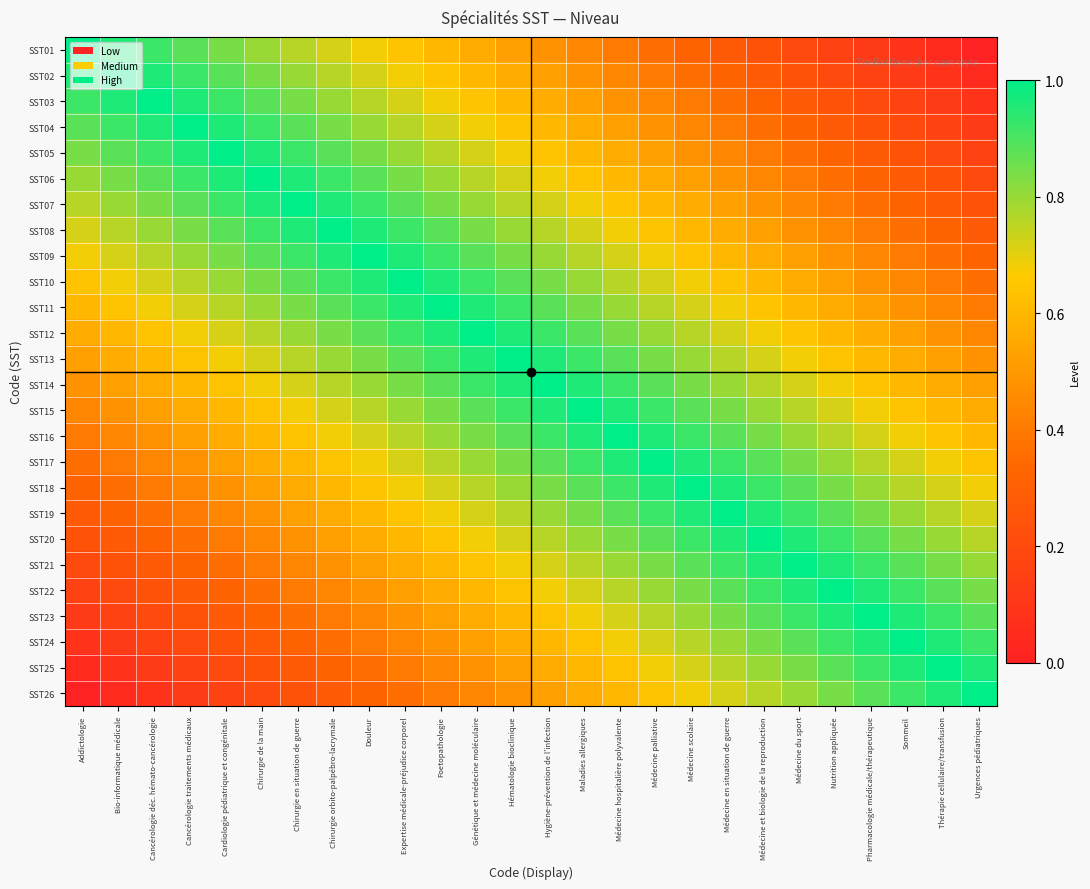

At how many categories does at least one series exceed 0?

26